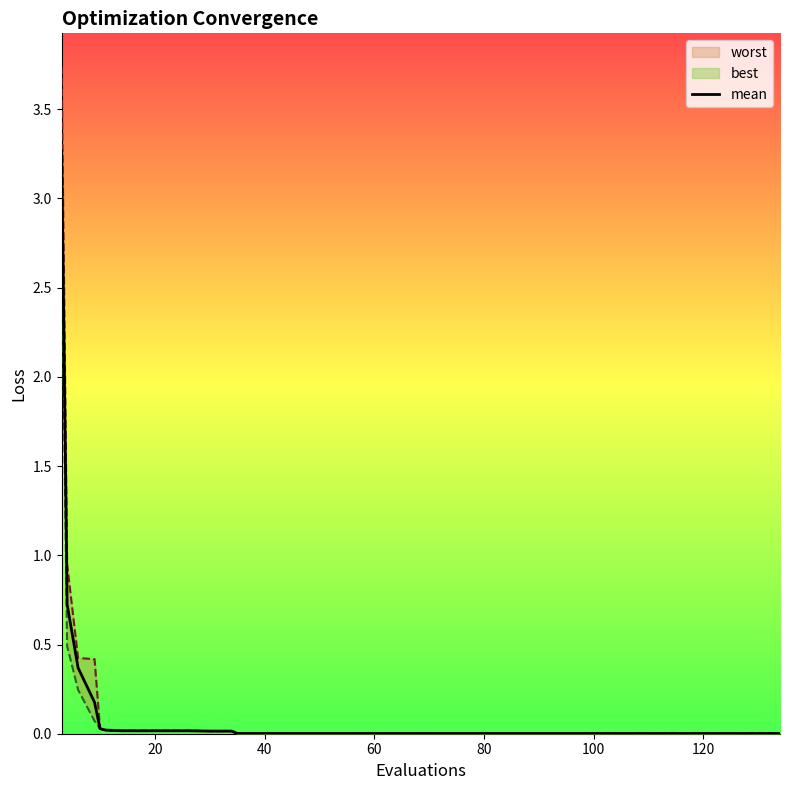

How many lines are shown in the chart?

1